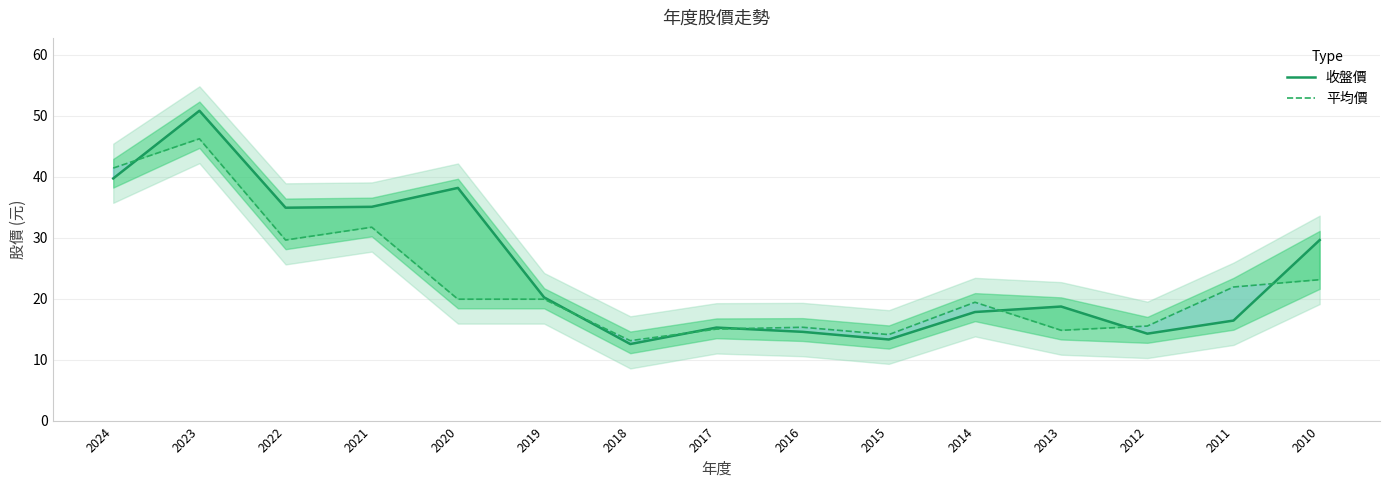

How many values in the 平均價 series exceed 19?

9